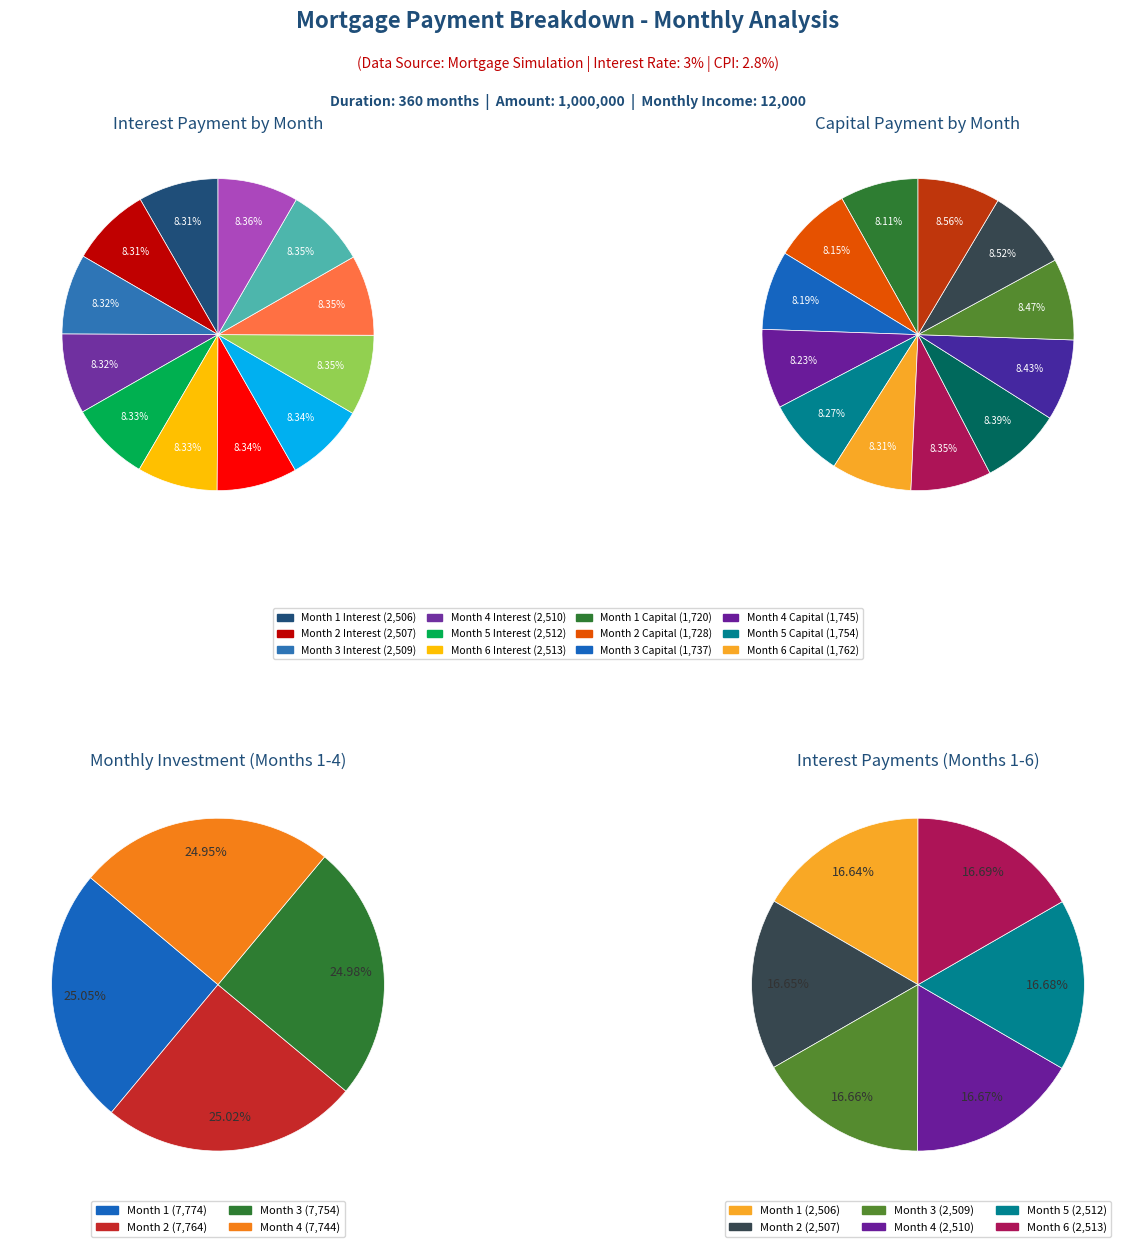

Is 4 the majority of the pie?

No